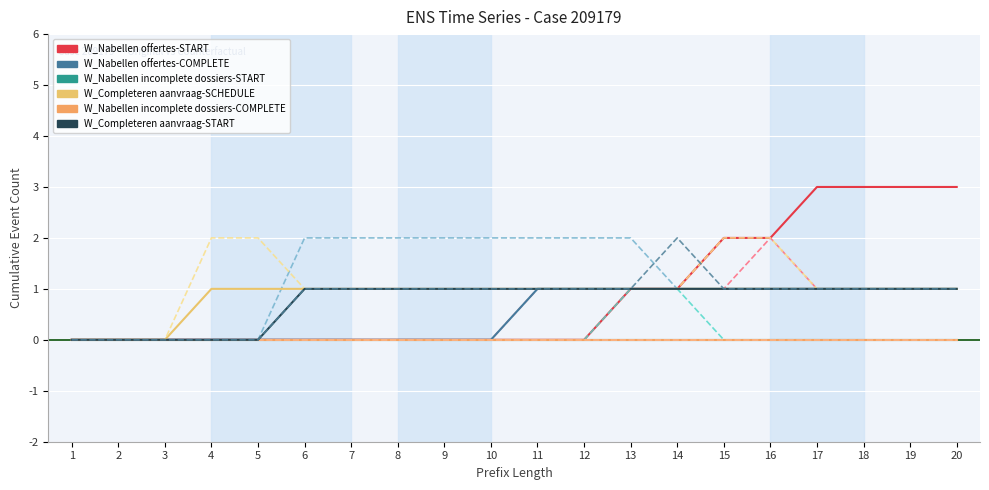

True or false: W_Completeren aanvraag-SCHEDULE (Original) and W_Nabellen offertes-COMPLETE (Original) intersect in this chart.

False